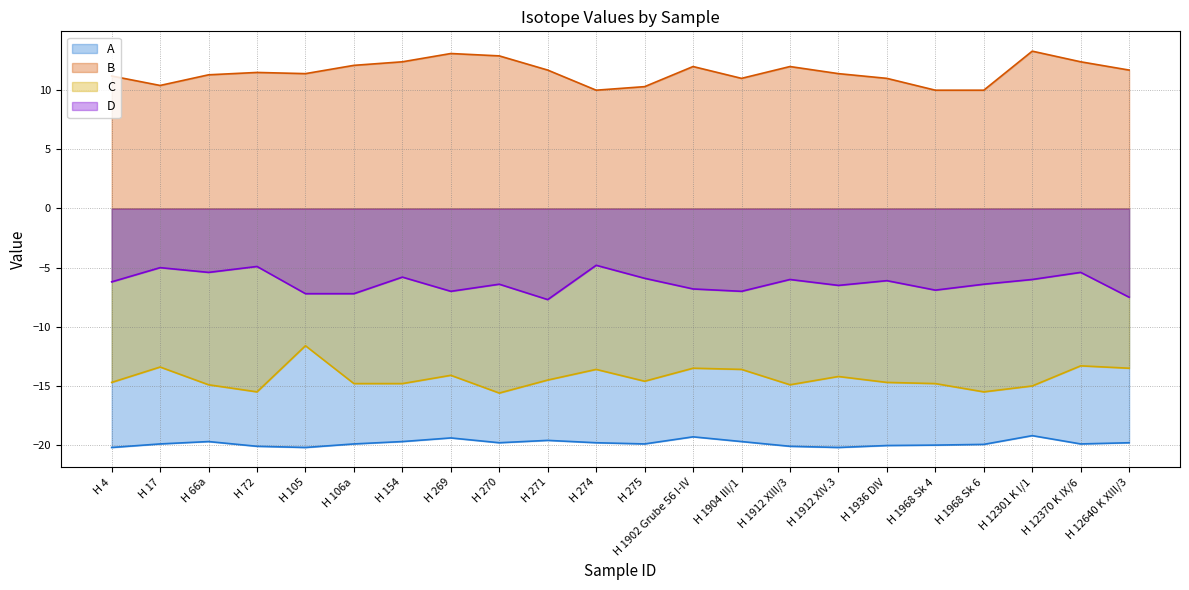

What is the average value of the D series?

-6.3